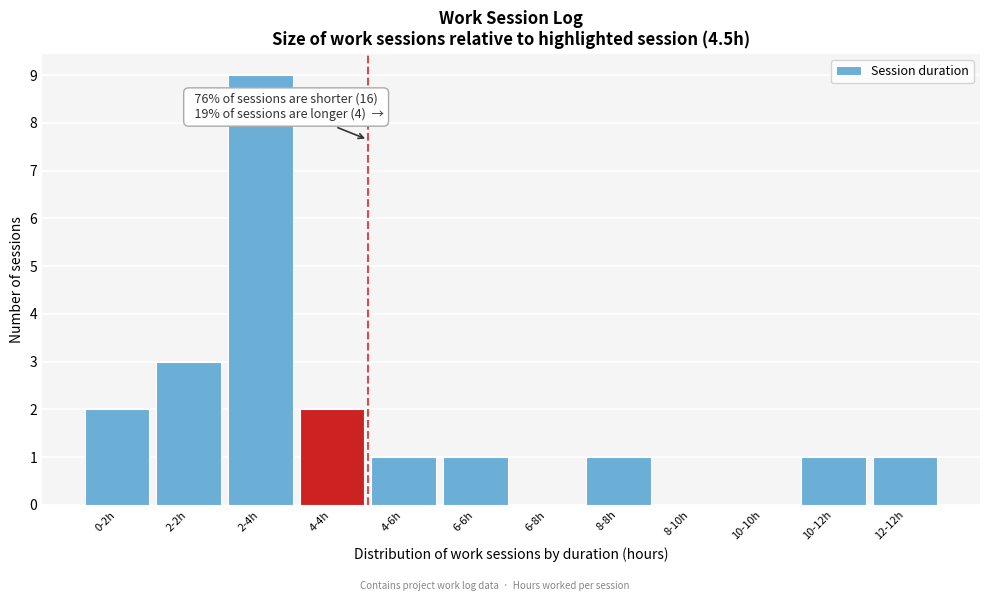

Reading left to right, transcribe all the data shown in this chart.

0-2h=2	2-2h=3	2-4h=9	4-4h=2	4-6h=1	6-6h=1	6-8h=0	8-8h=1	8-10h=0	10-10h=0	10-12h=1	12-12h=1